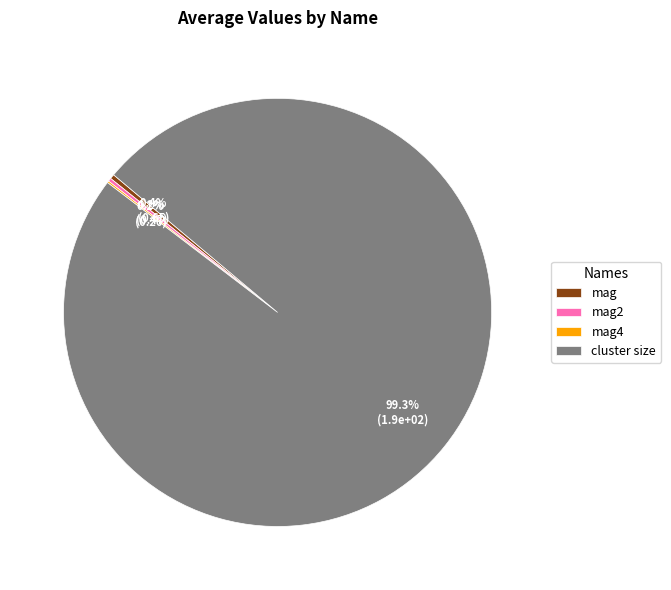

What portion of the pie excludes cluster size?

0.7%